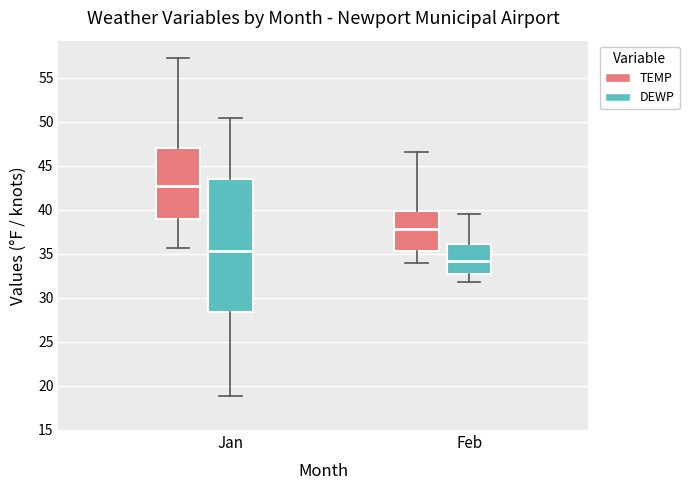

Reading left to right, transcribe this box plot: for each box, give where its median line is, the range the box spans, and where its two whiskers end, as read against the y-axis. The values are not printed on the chart, so give them approximately, as read against the axis.

Jan (TEMP): median 42.5, box 39.0 to 47.0, whiskers 35.5 to 57.0
Jan (DEWP): median 35.5, box 28.5 to 43.5, whiskers 19.0 to 50.5
Feb (TEMP): median 38.0, box 35.5 to 40.0, whiskers 34.0 to 46.5
Feb (DEWP): median 34.0, box 32.5 to 36.0, whiskers 32.0 to 39.5